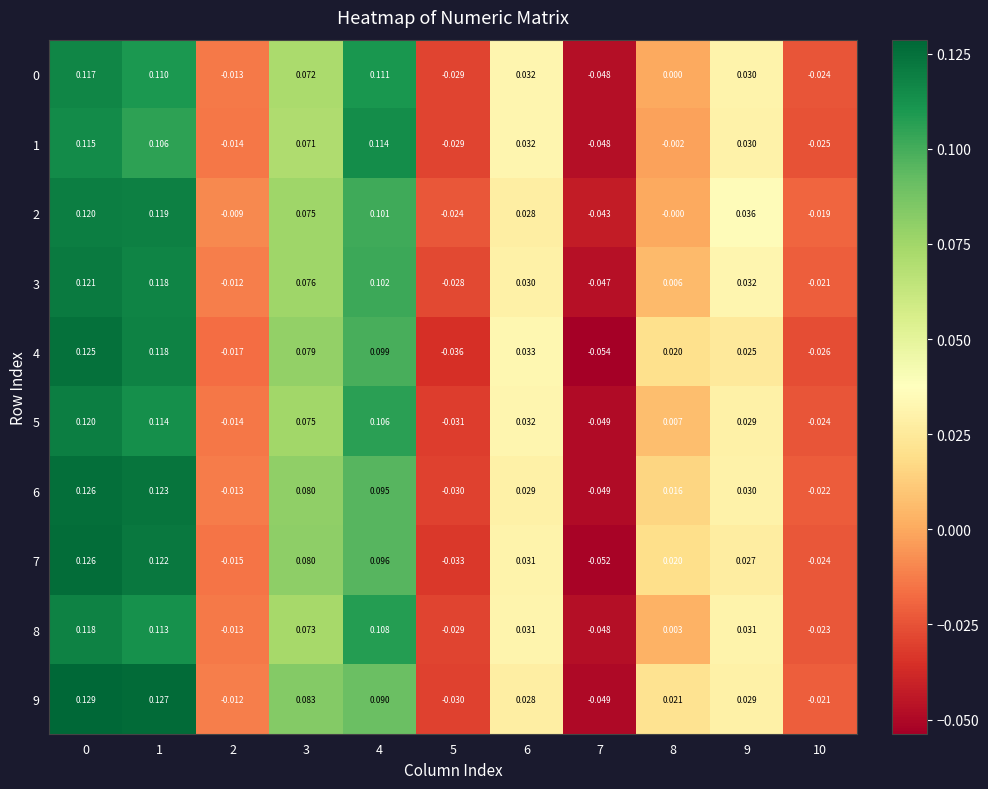

How many distinct data groups are displayed?

10